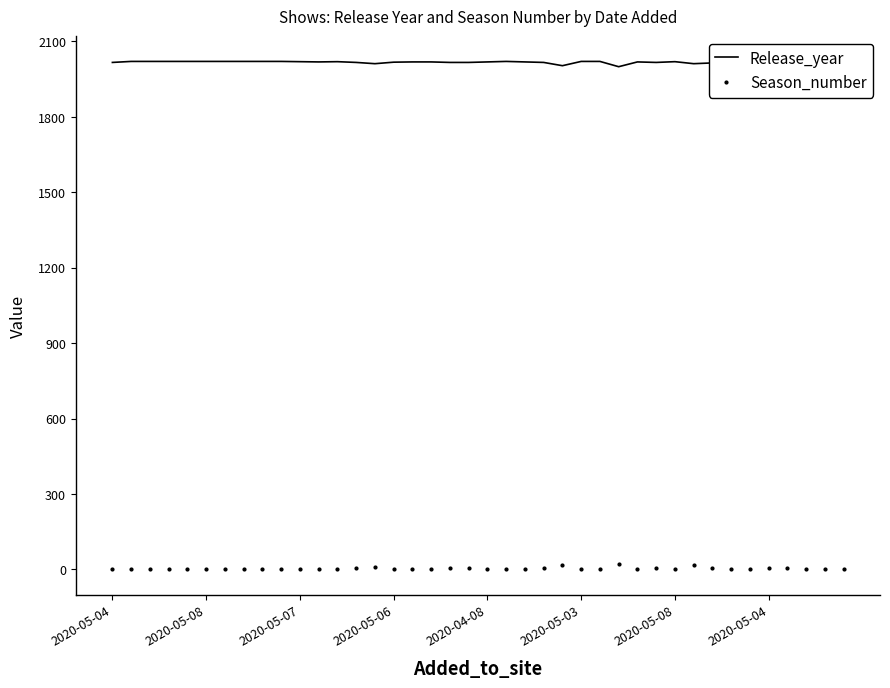

Is the value of Release_year at 33 greater than the value of Season_number at 2020-05-07?

Yes